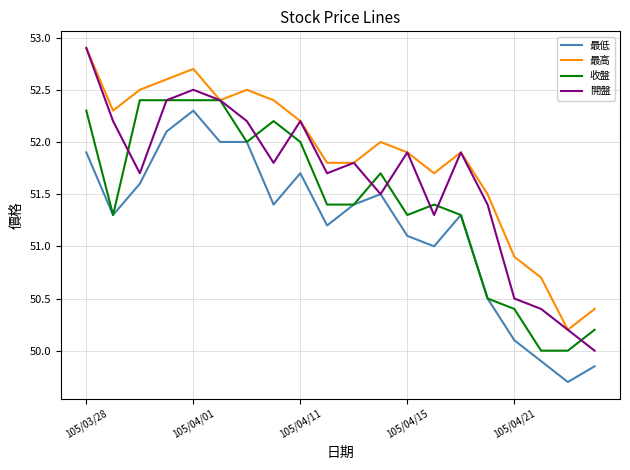

Rank the series by their average value, from lowest to highest.

最低, 收盤, 開盤, 最高